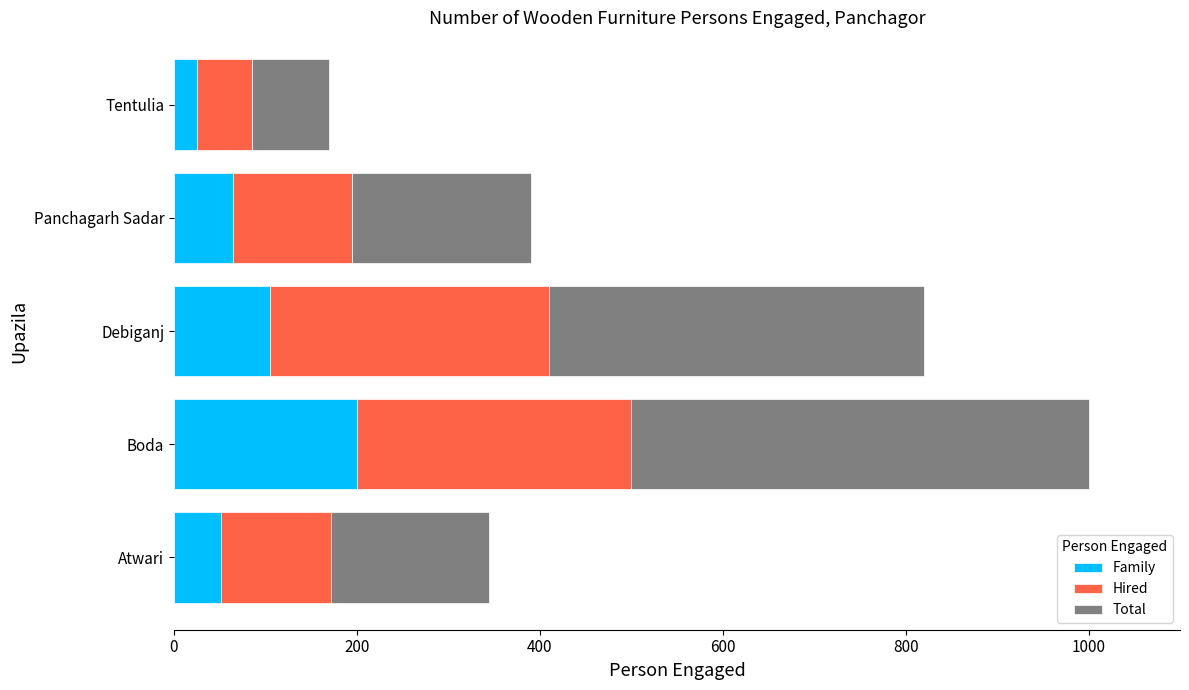

How many categories are shown in the chart?

5